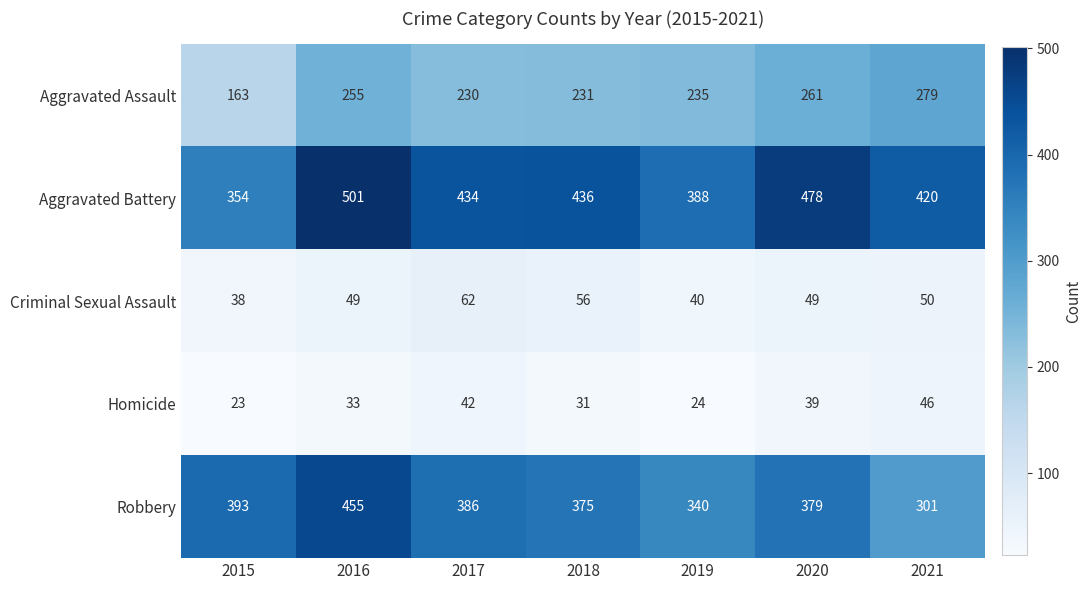

At which label is Aggravated Assault closest to 221?

2017